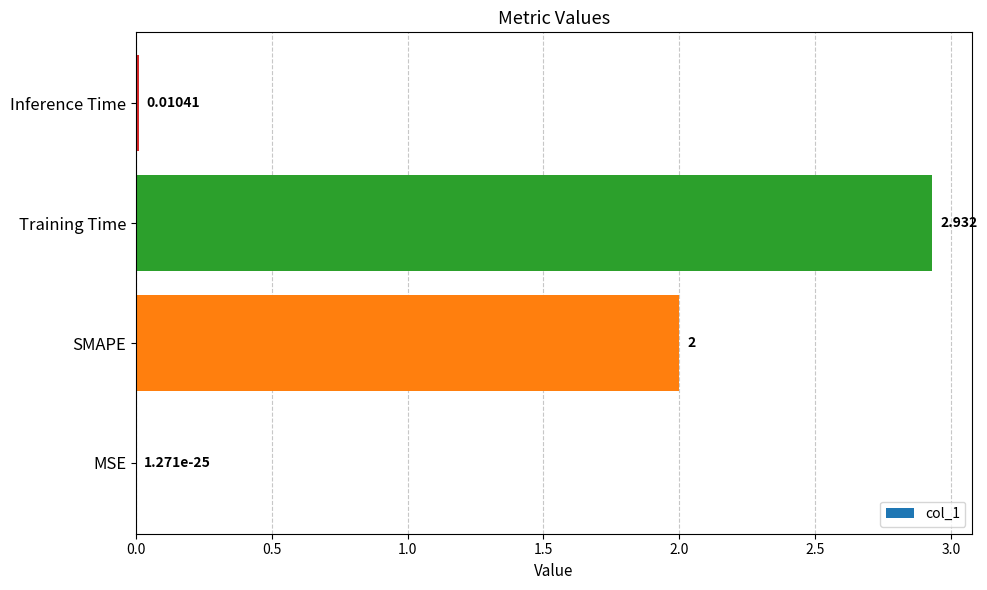

At which category does the chart reach its peak across all series?

Training Time